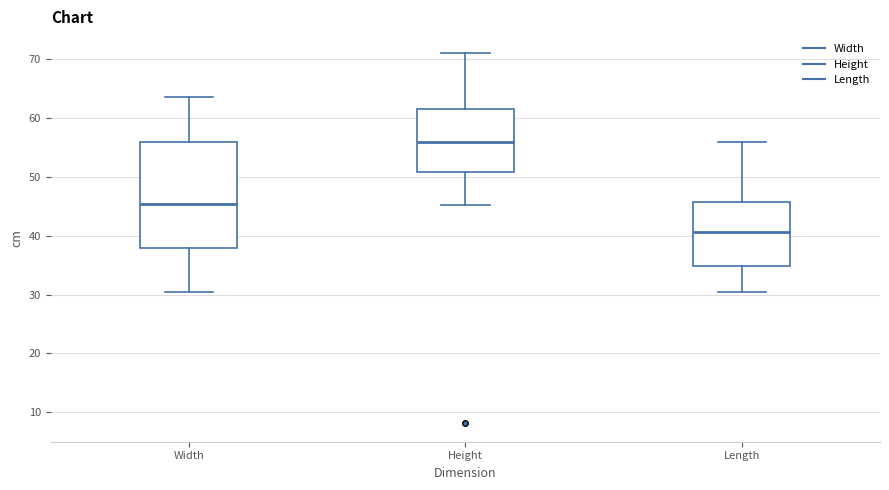

Which box is the tallest, from its lower edge to its upper edge?

Width